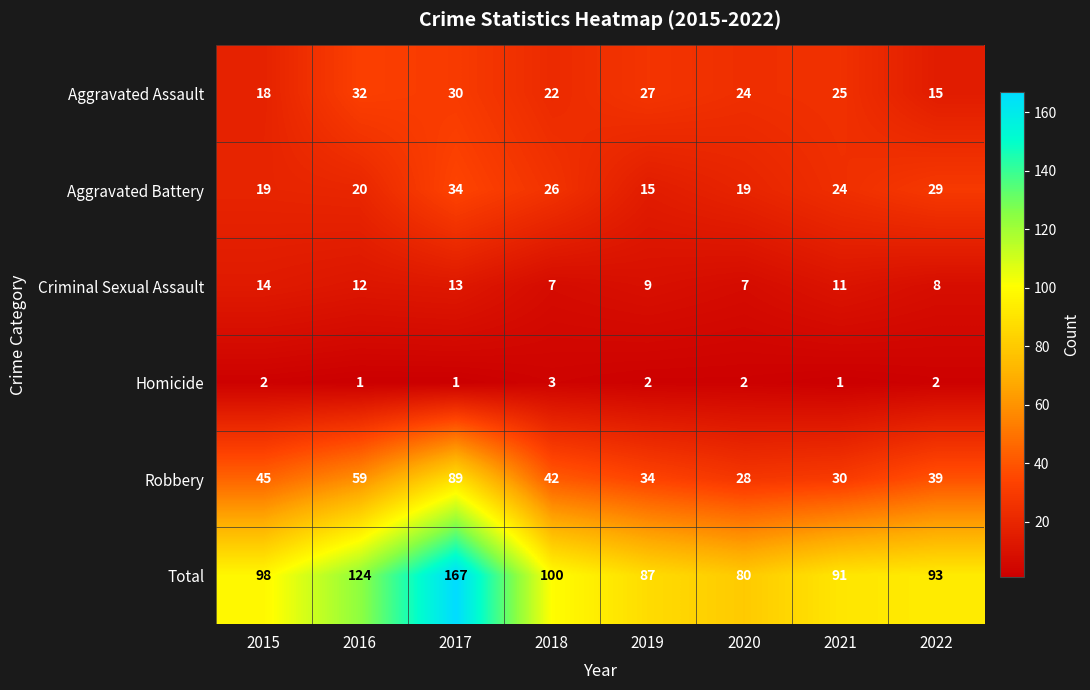

Which label corresponds to the largest value in the chart?

2017